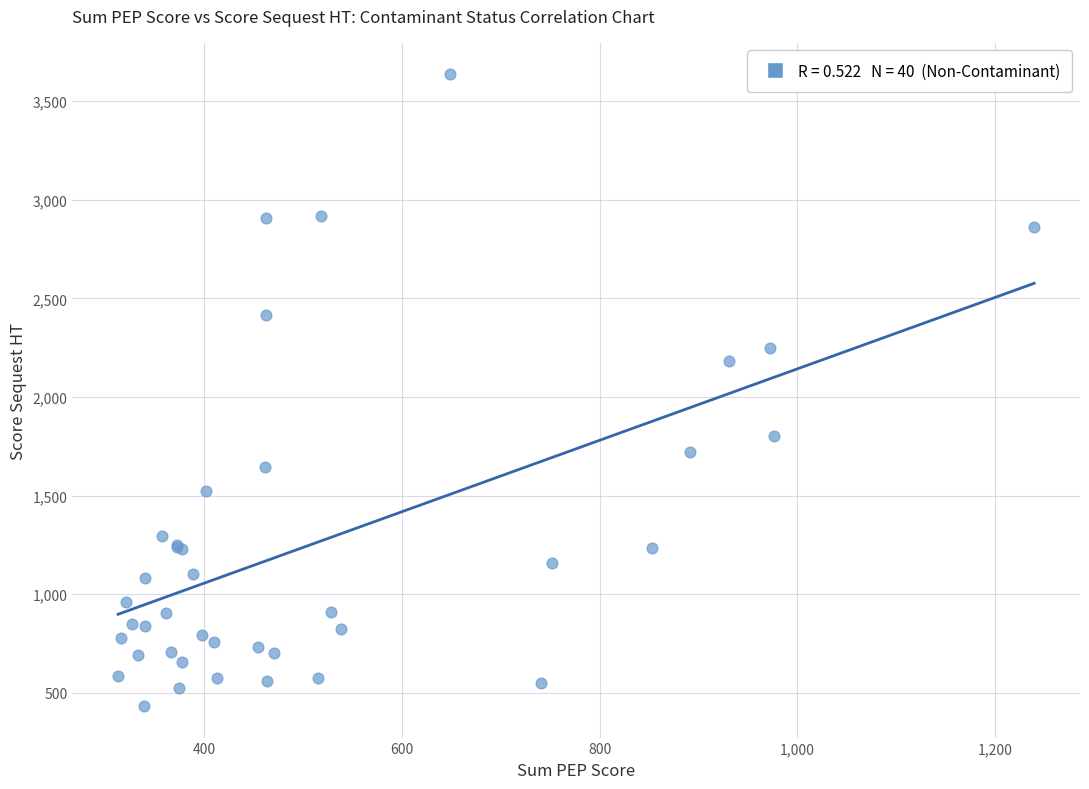

What Y value in the scatter plot is closest to 2034?

2180.8